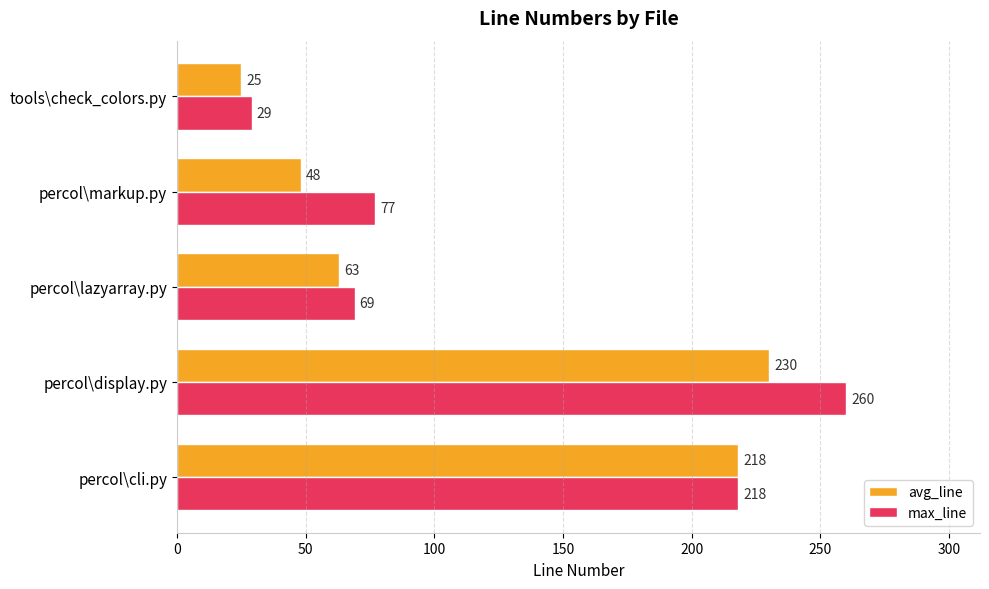

Rank the series by their average value, from highest to lowest.

max_line, avg_line